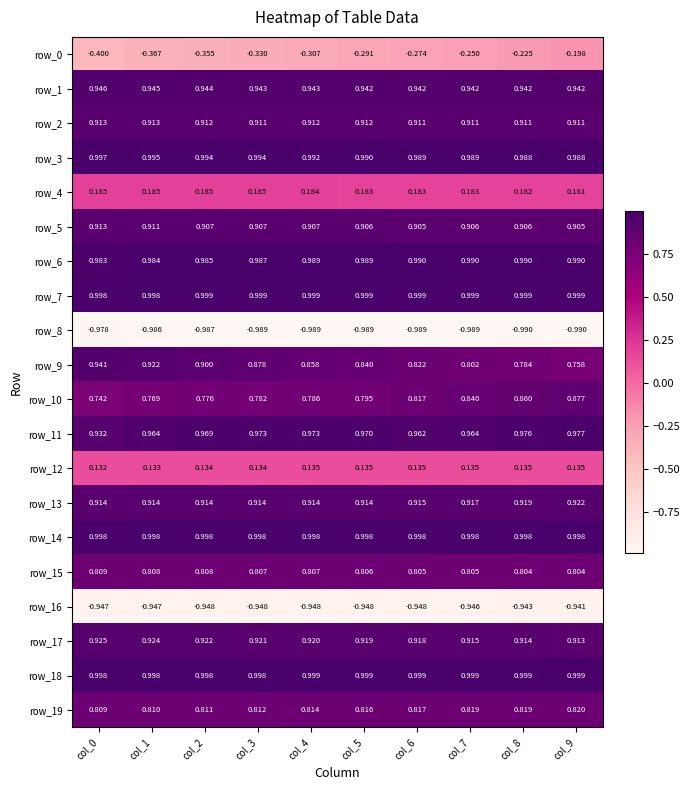

How many row_10 values are between 0 and 1?

10